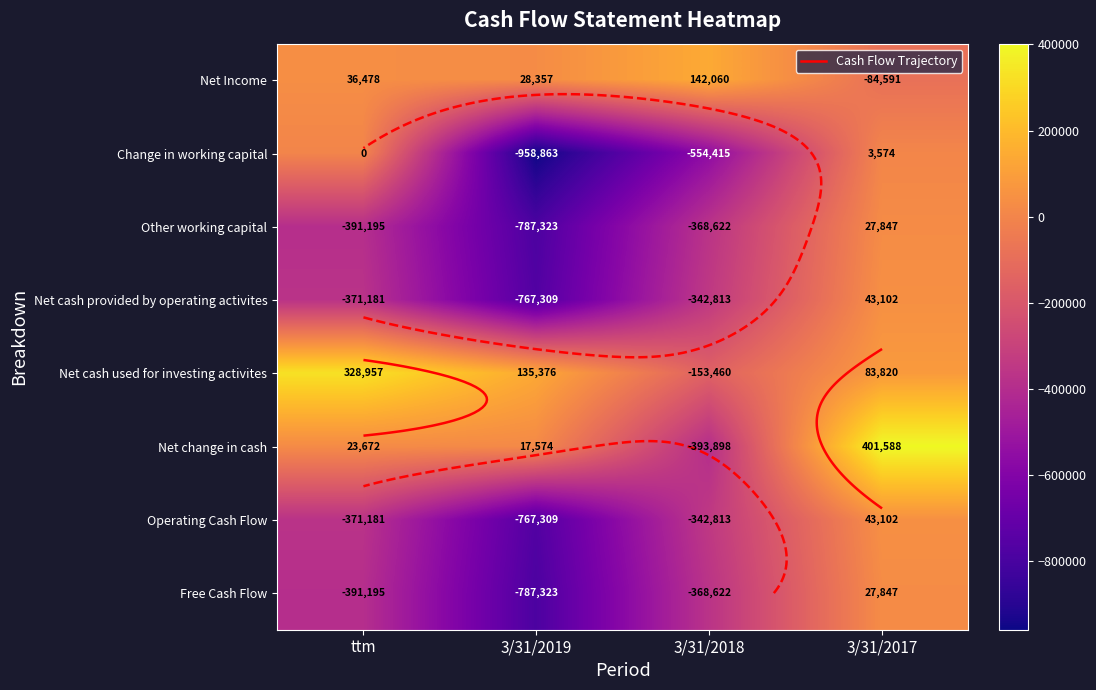

What is the difference between the Free Cash Flow values at 3/31/2017 and ttm?

419042